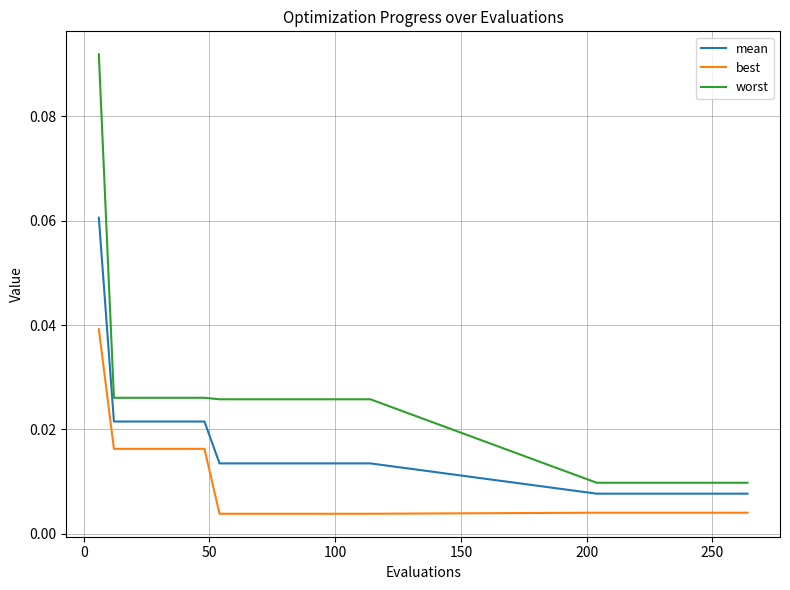

Rank the series by their average value, from highest to lowest.

worst, mean, best